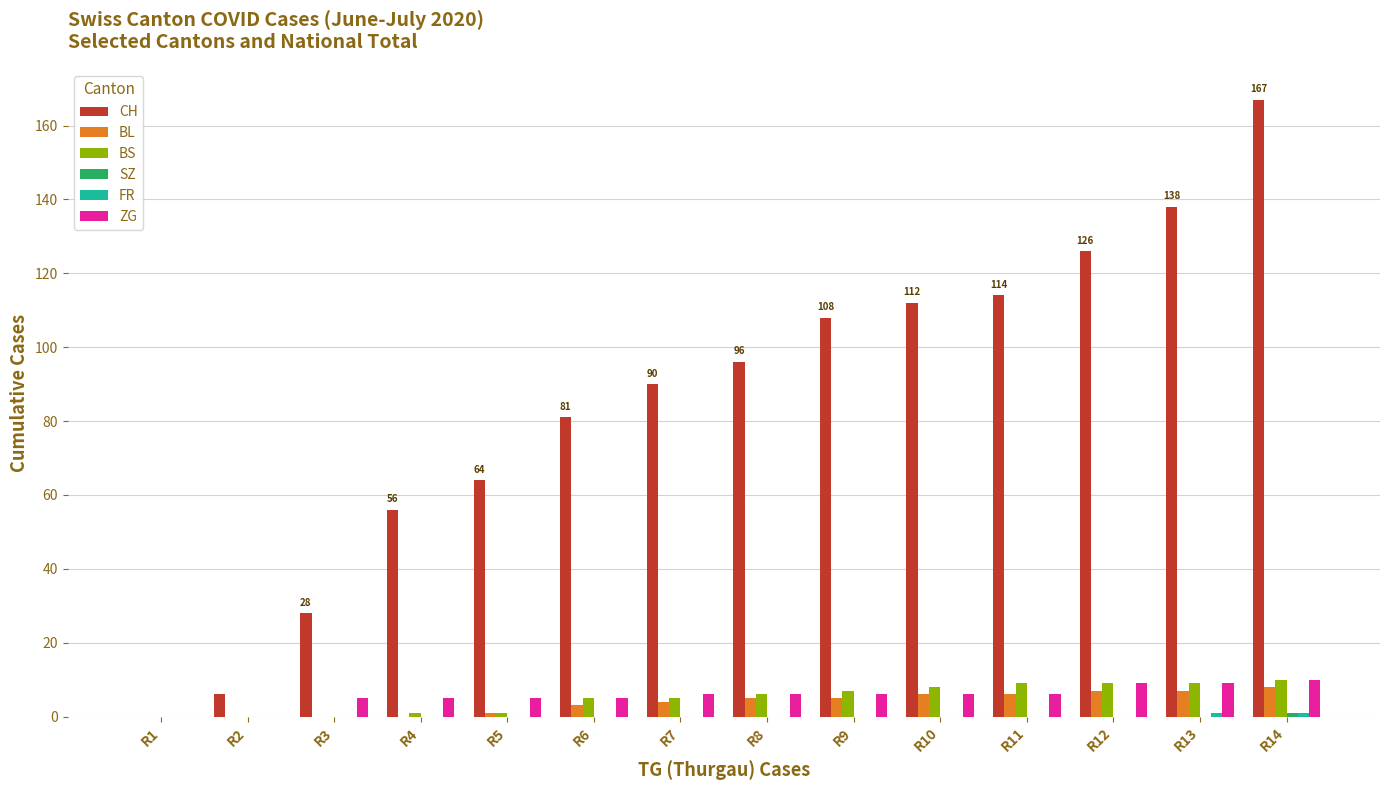

Are the bars horizontal?

No